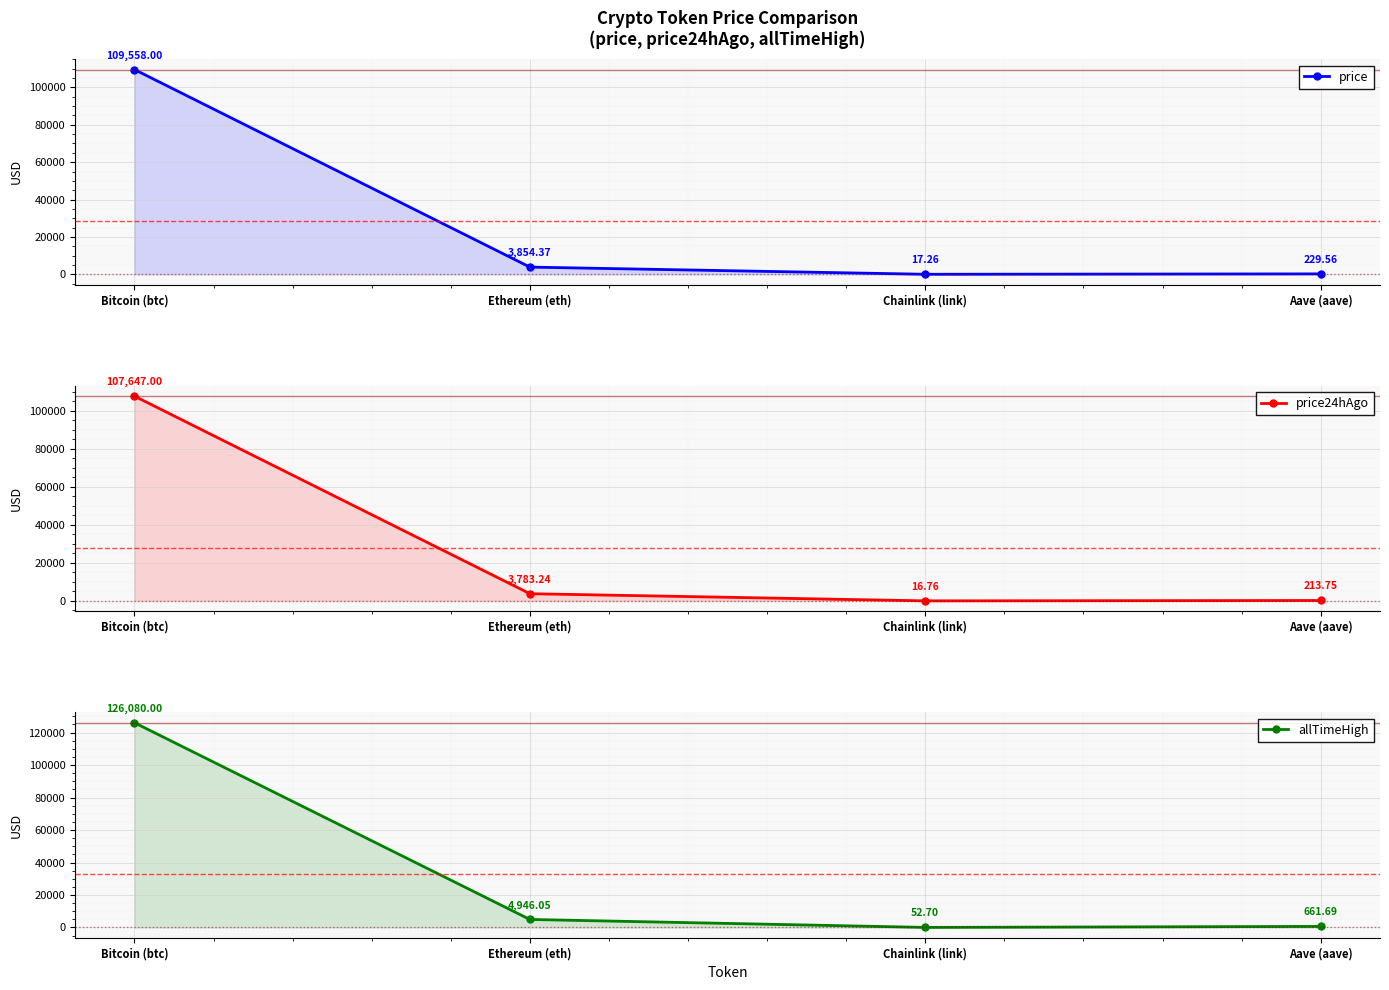

What are all the series names shown in the legend?

price, price24hAgo, allTimeHigh